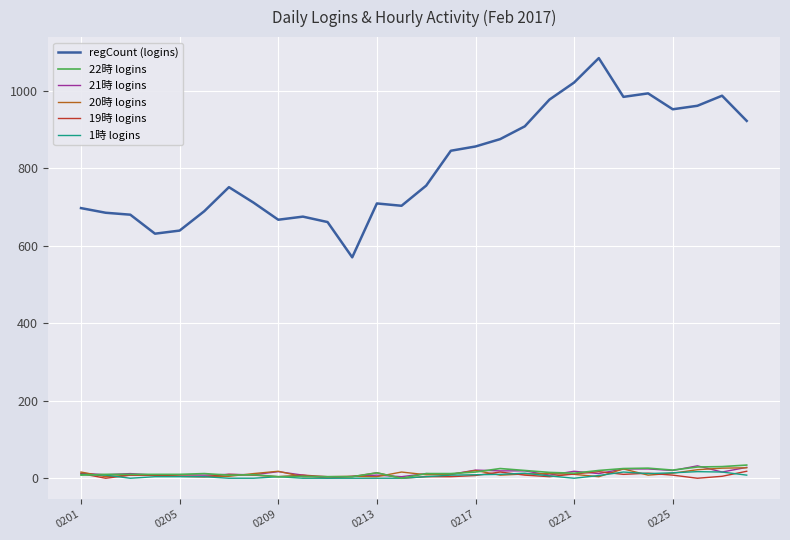

True or false: 22時 logins and regCount (logins) intersect in this chart.

False